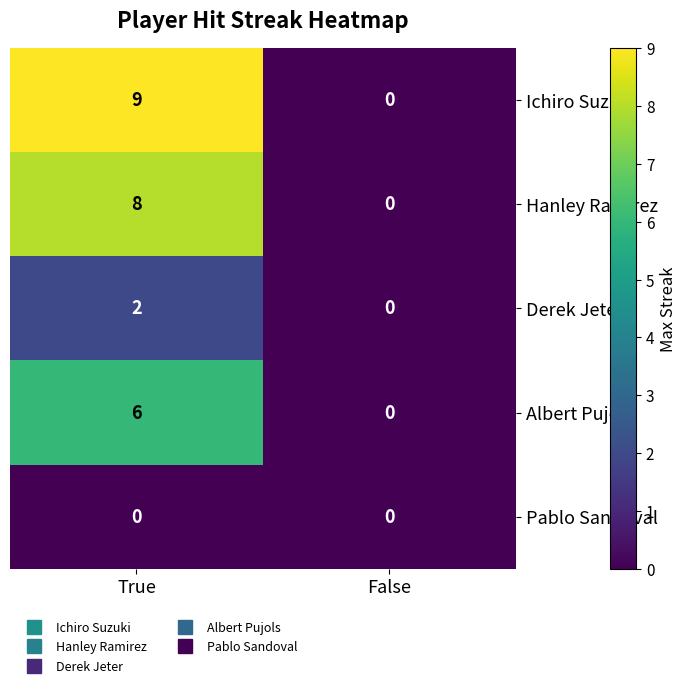

Is it true that Ichiro Suzuki equals 5 at False?

False